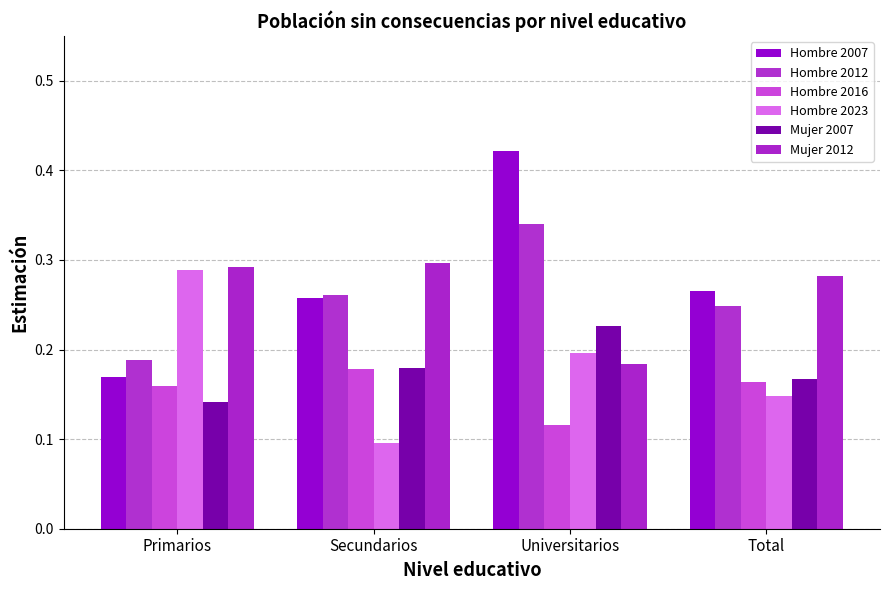

Rank the categories by Mujer 2012 value from highest to lowest.

Secundarios, Primarios, Total, Universitarios